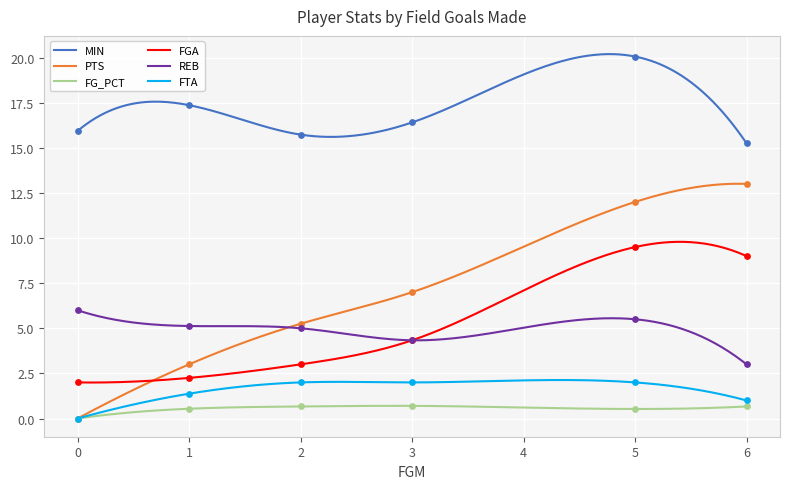

Which series has the largest total across all categories?

MIN